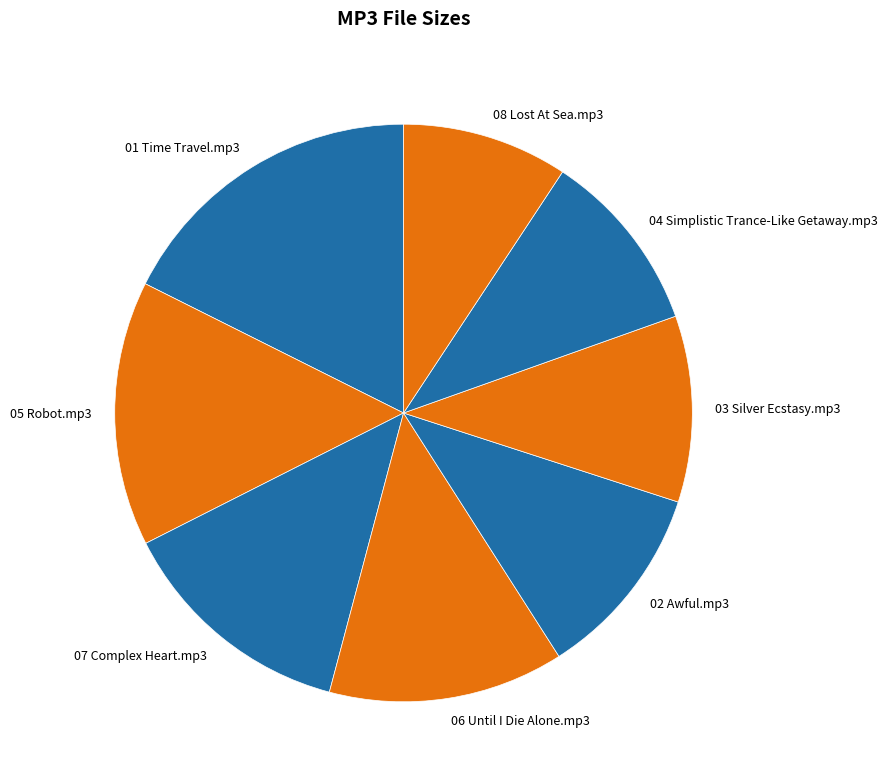

How many segments does this pie chart have?

8